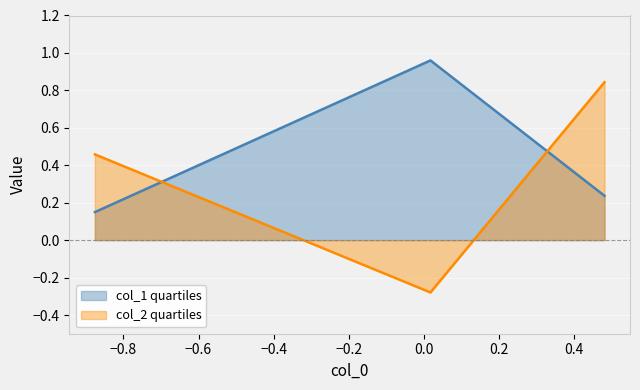

What is the sum of all col_1 quartiles values?

1.3